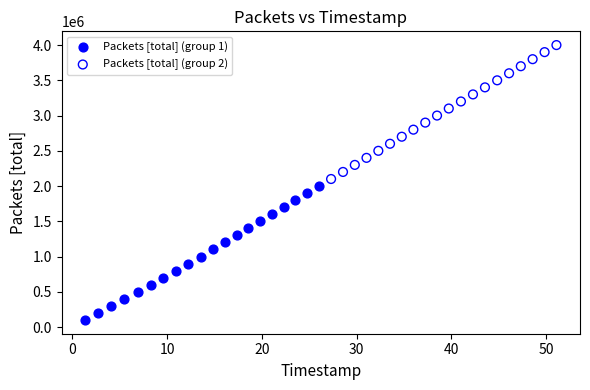

Which series reaches the maximum Y coordinate?

Packets [total] (group 2)